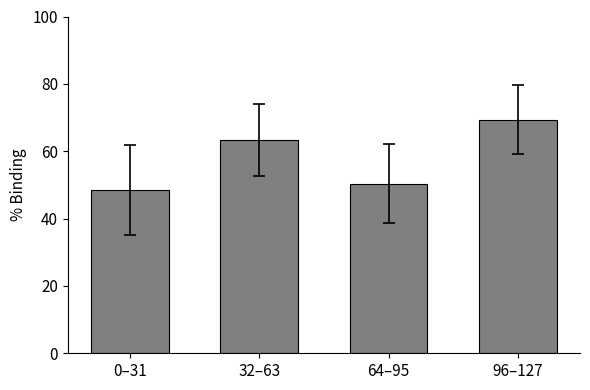

What is the sum of the values at 32–63 and 96–127?

132.8